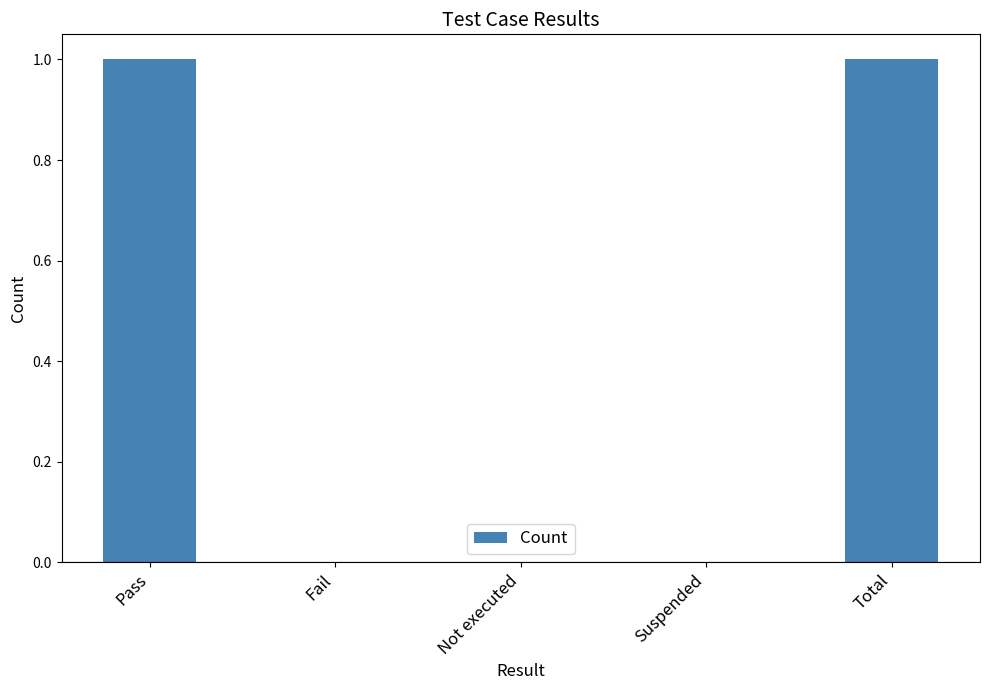

The value at Pass is 1. True or false?

True